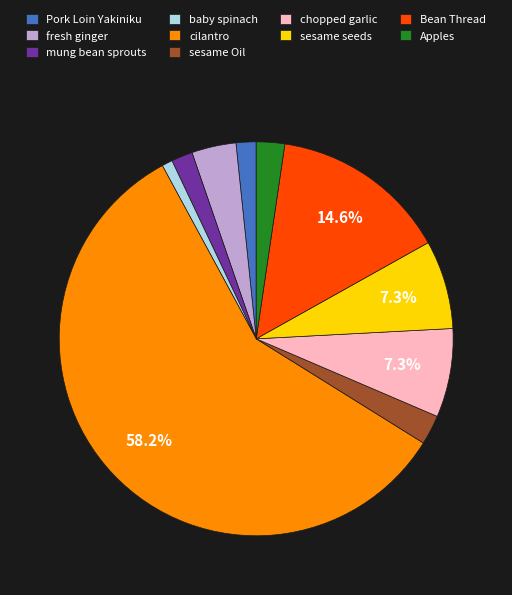

Which slice represents more than half of the pie?

cilantro